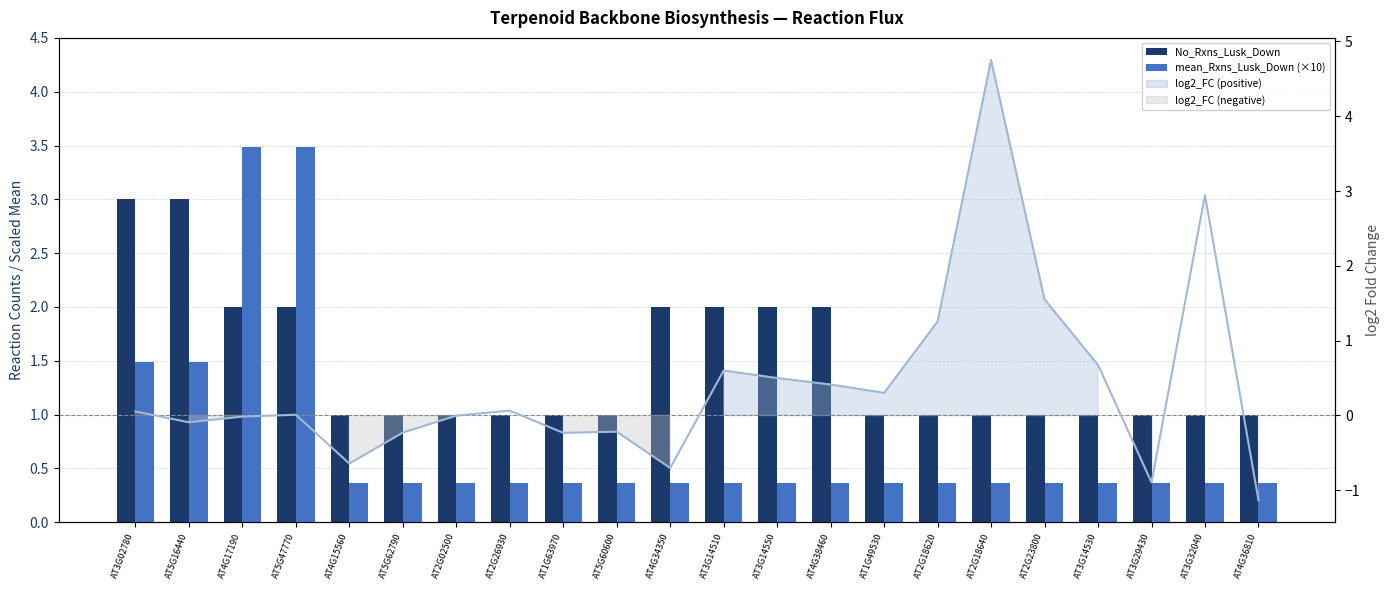

What is the total value across all series at AT1G49530?

1.4